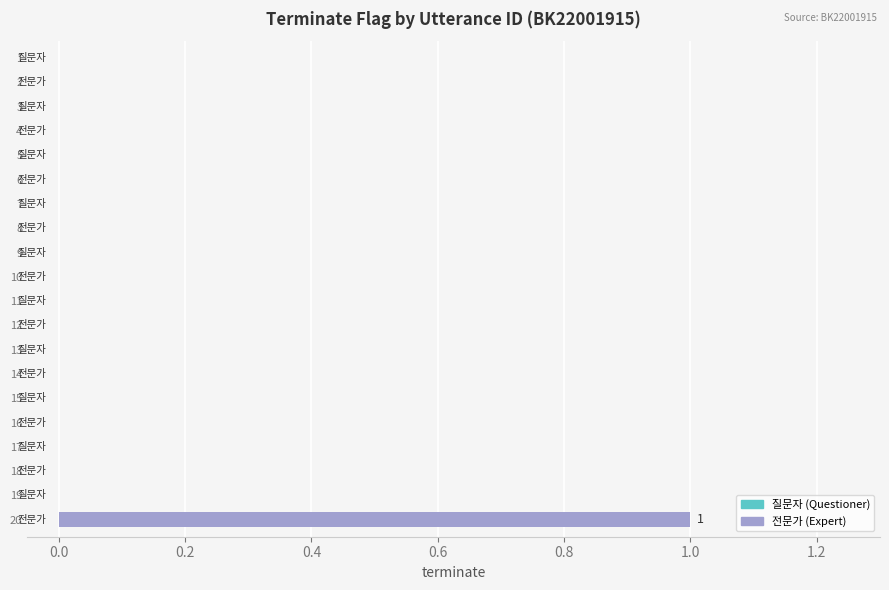

Are the bars horizontal?

Yes